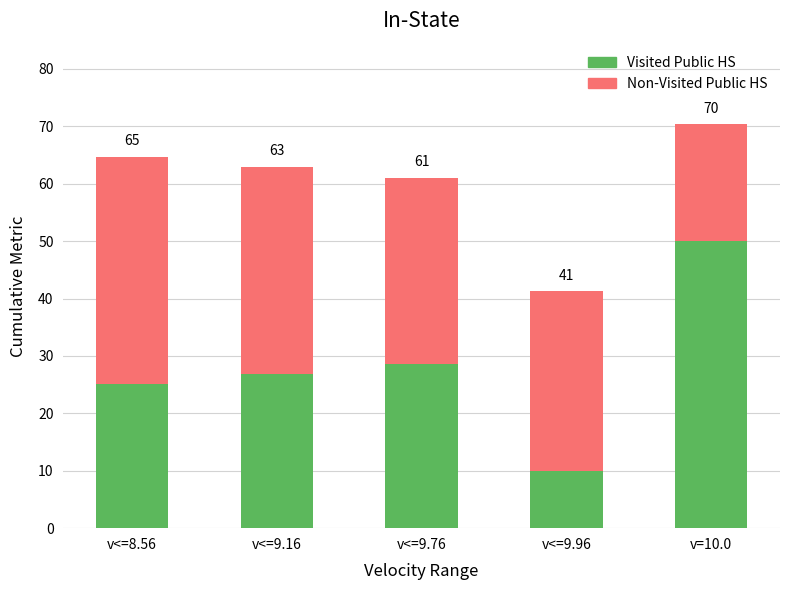

Are the bars grouped side by side (vs. stacked)?

No